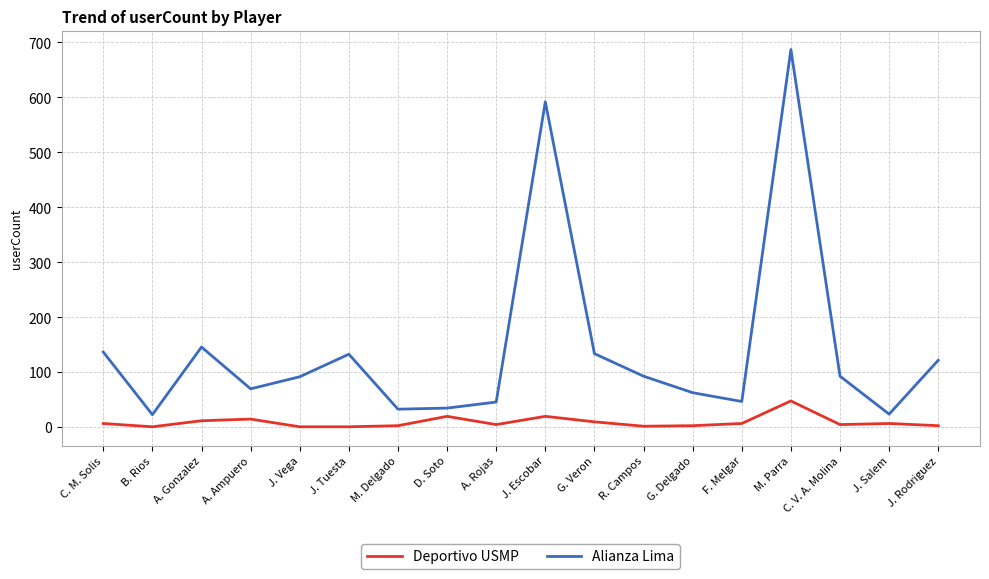

How many categories are shown in the chart?

18